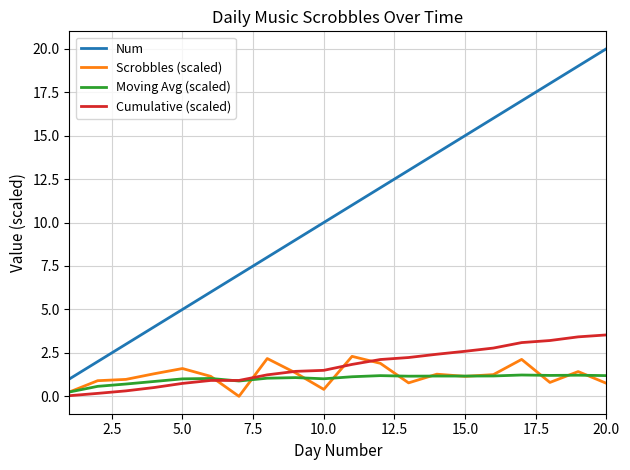

After their last crossing, which series has the higher values: Cumulative (scaled) or Moving Avg (scaled)?

Cumulative (scaled)